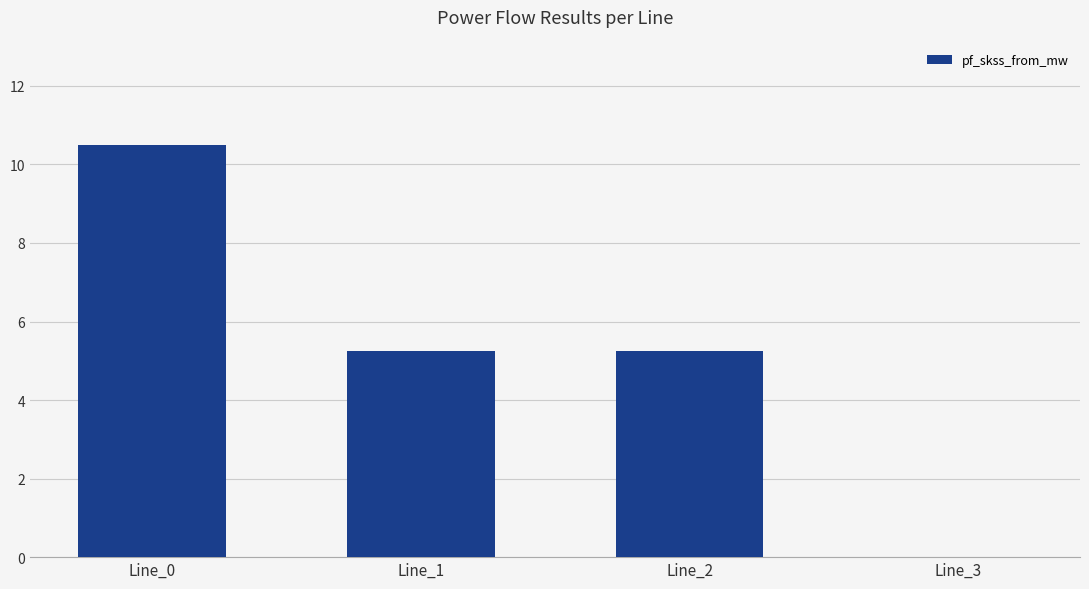

Which has a higher value, Line_3 or Line_0?

Line_0